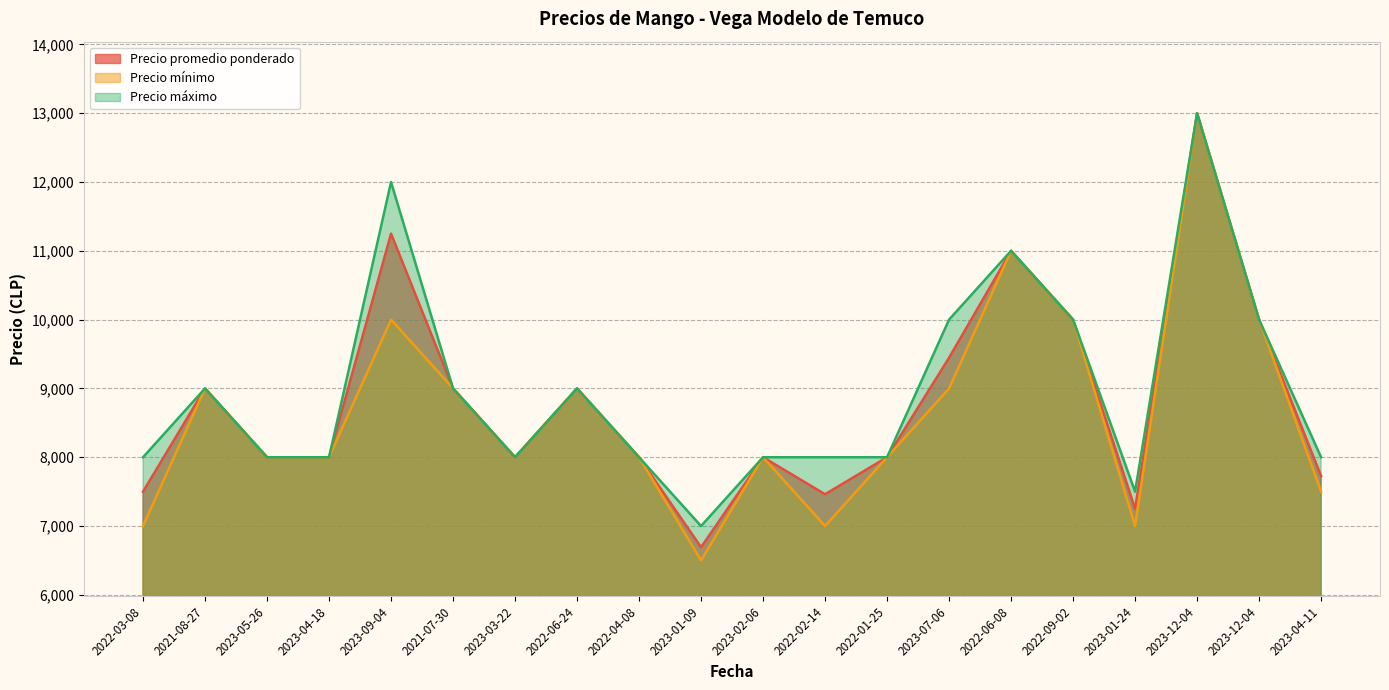

At which category does Precio máximo reach its first local peak?

2021-08-27